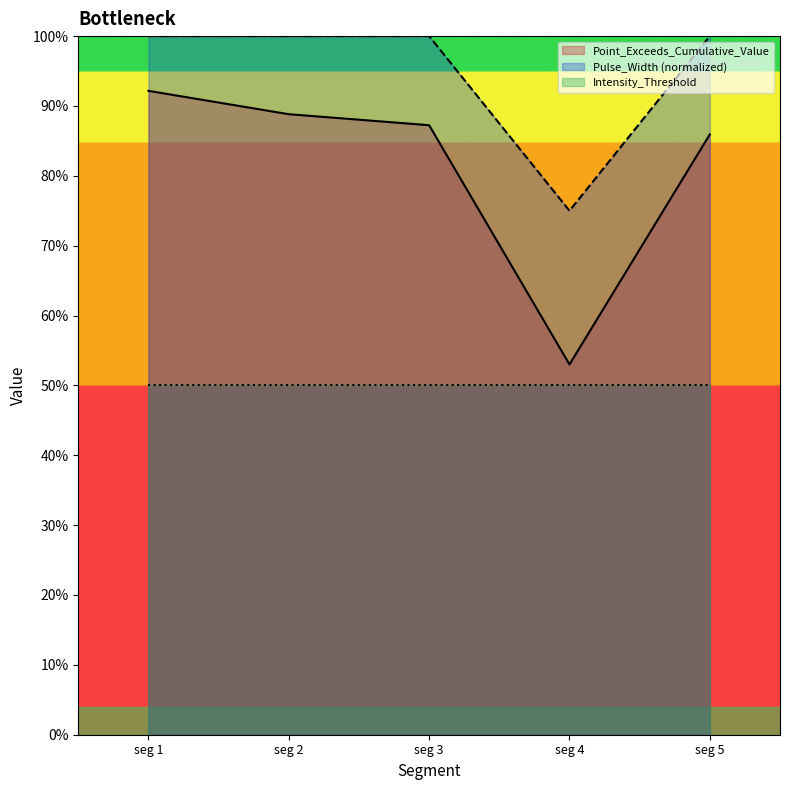

True or false: Pulse_Width and Point_Exceeds_Cumulative_Value cross at least once.

False